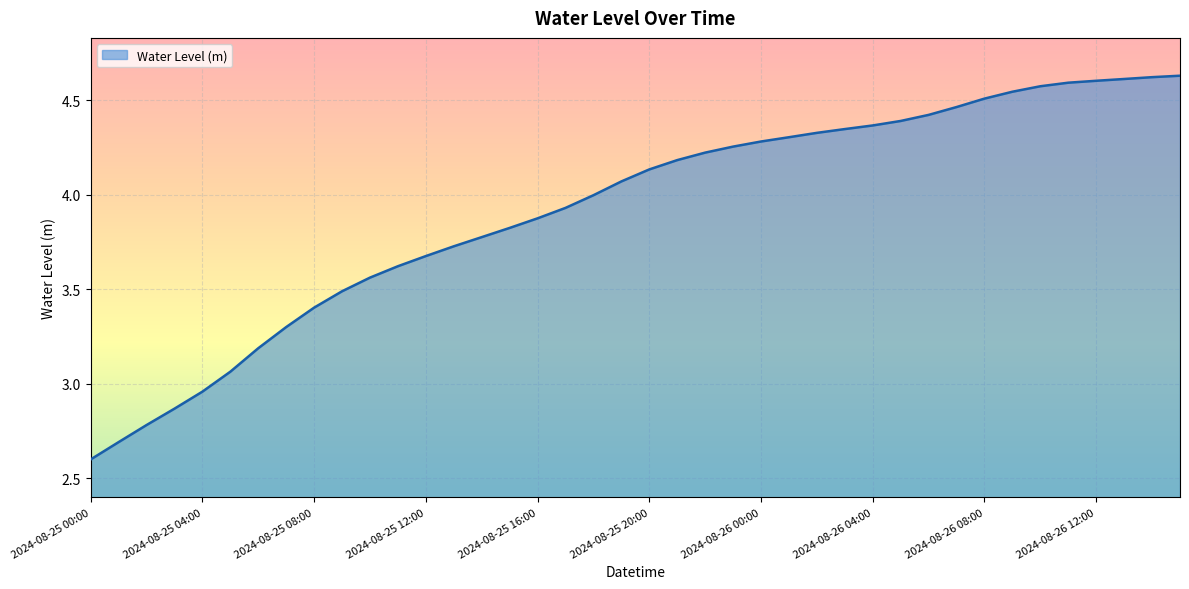

What is the smallest value displayed?

2.6